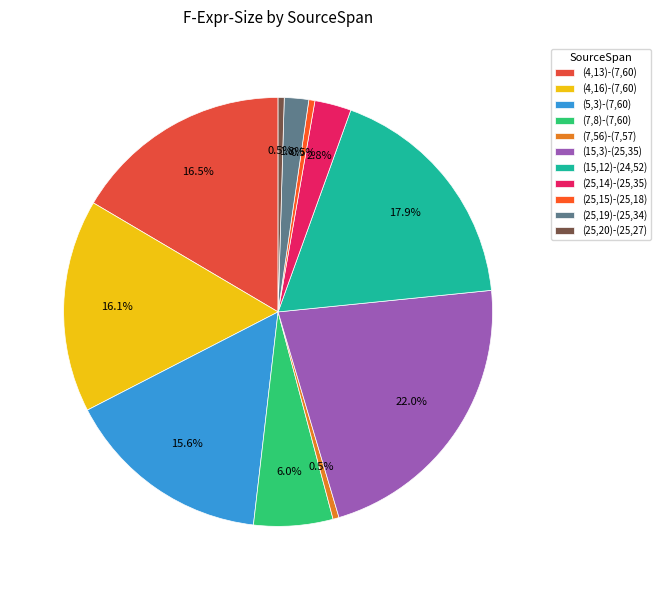

Which slice is the smallest?

(7,56)-(7,57)